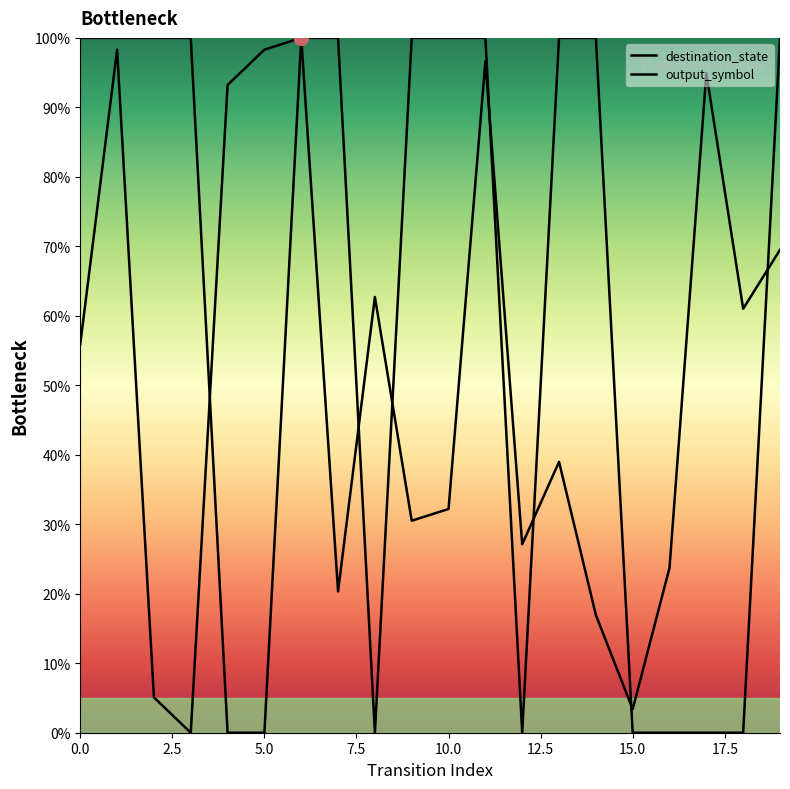

What is the difference between the output_symbol values at 9 and 4?

100.0